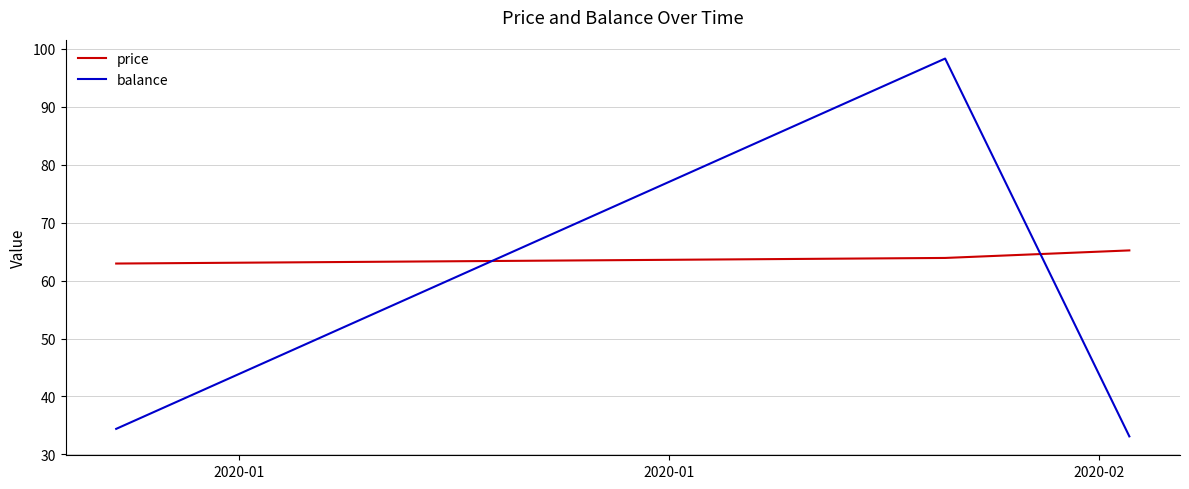

What is the maximum value for price?

65.2